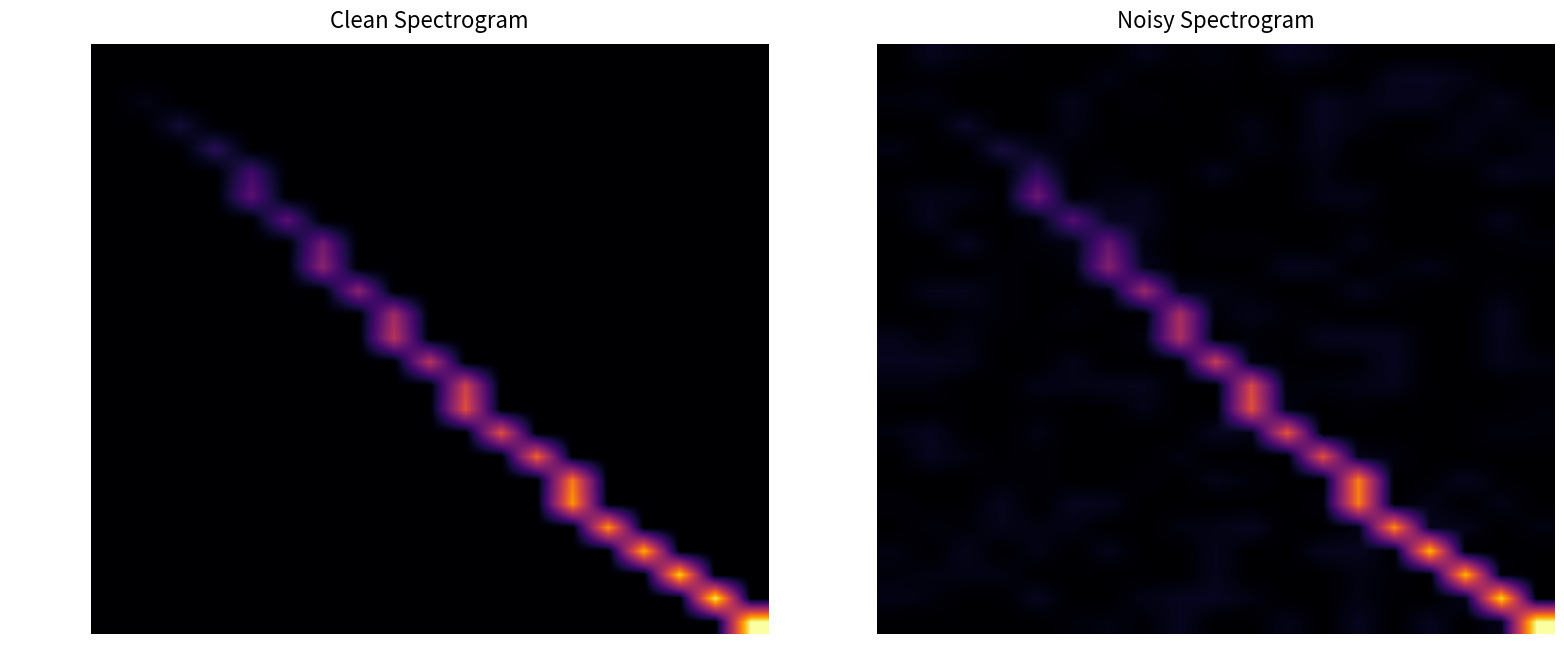

At which category is the sum across all series the highest?

70